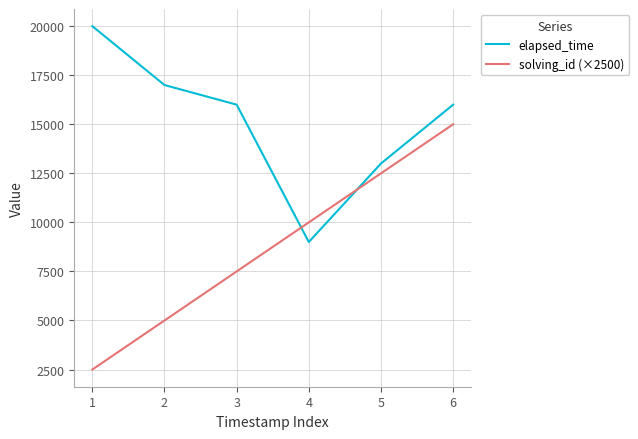

Which series changed the most between 2 and 5?

solving_id (×2500)